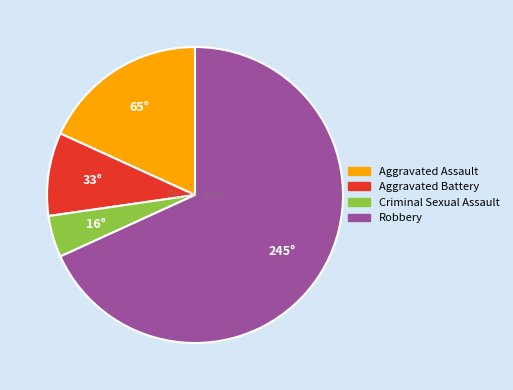

Which category accounts for the majority?

Robbery